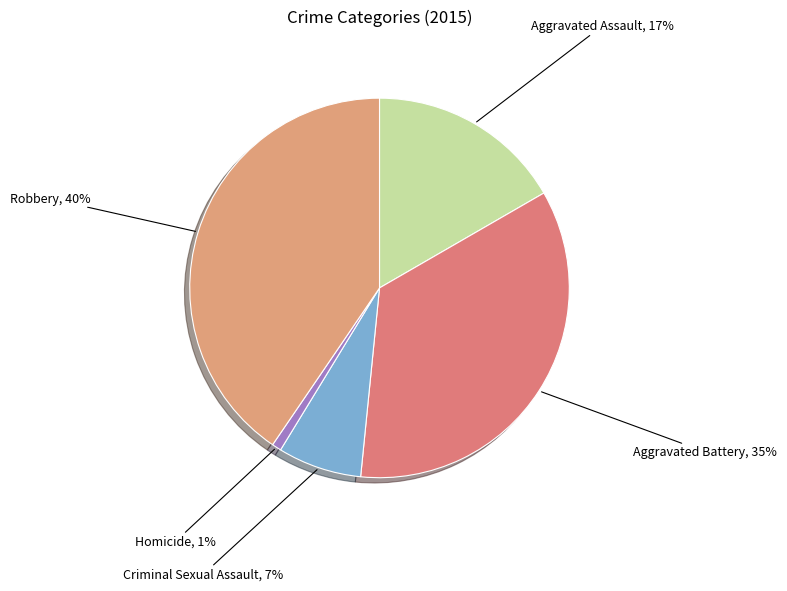

How many slices are in this pie chart?

5